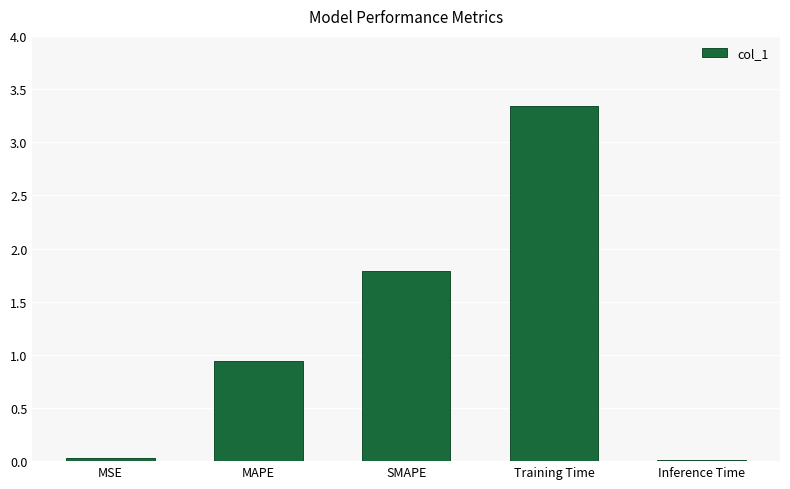

Which category has the highest value across all series?

Training Time